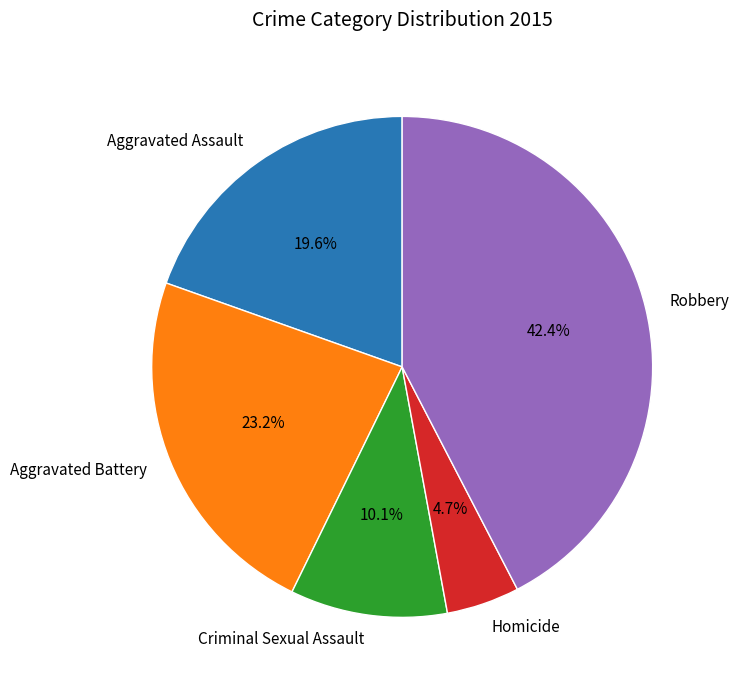

Is there any slice that represents more than half of the pie?

No